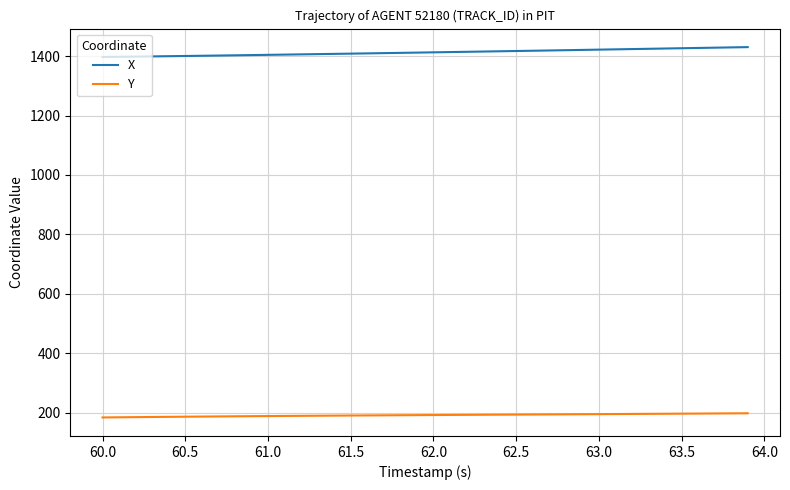

Which series has the largest total across all categories?

X